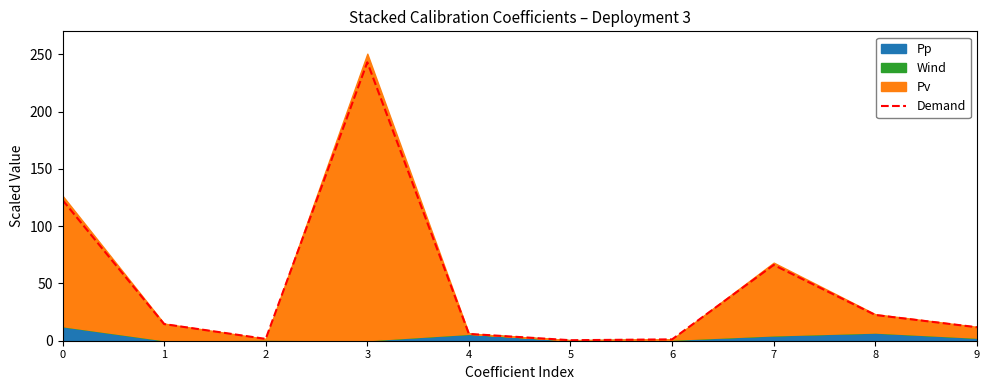

Rank the categories by value from lowest to highest.

5, 6, 2, 4, 9, 1, 8, 7, 0, 3